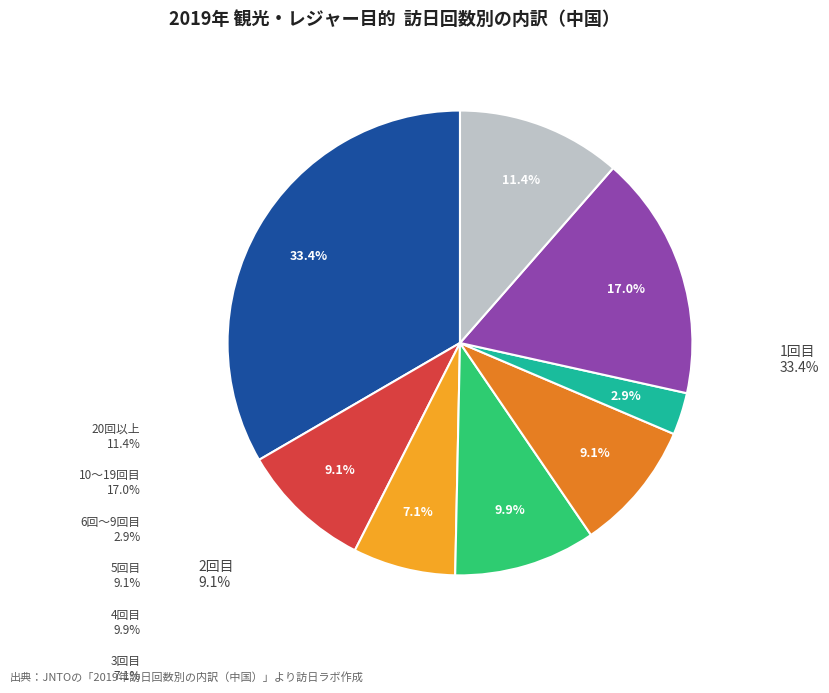

Is there a majority slice in this chart?

No